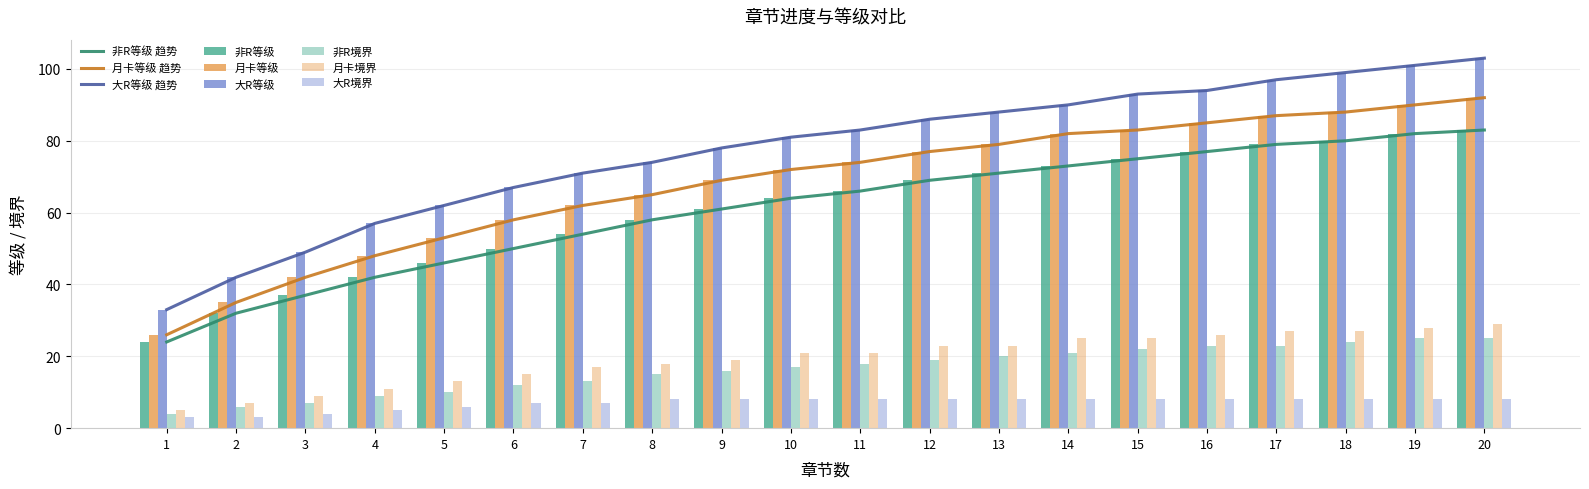

What is the total value across all series at 6?

209